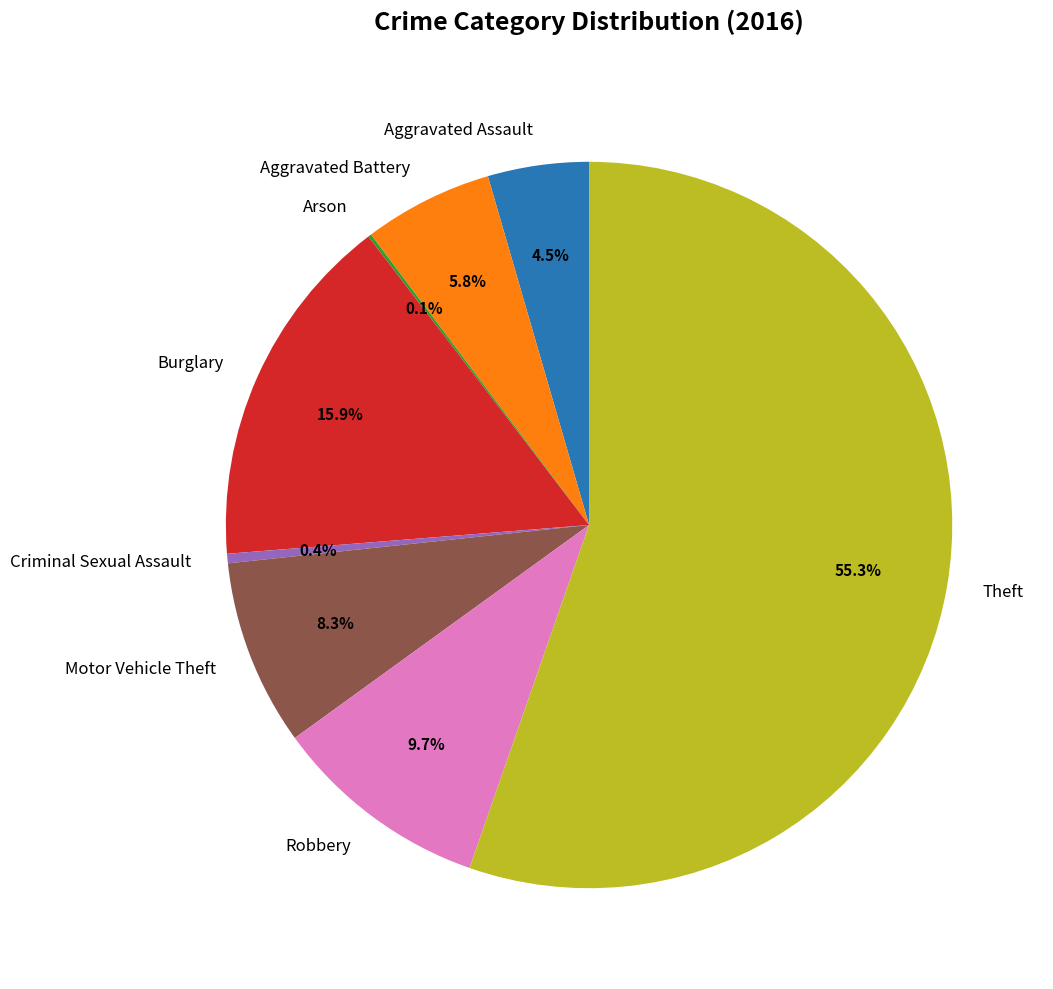

Is there any slice that represents more than half of the pie?

Yes